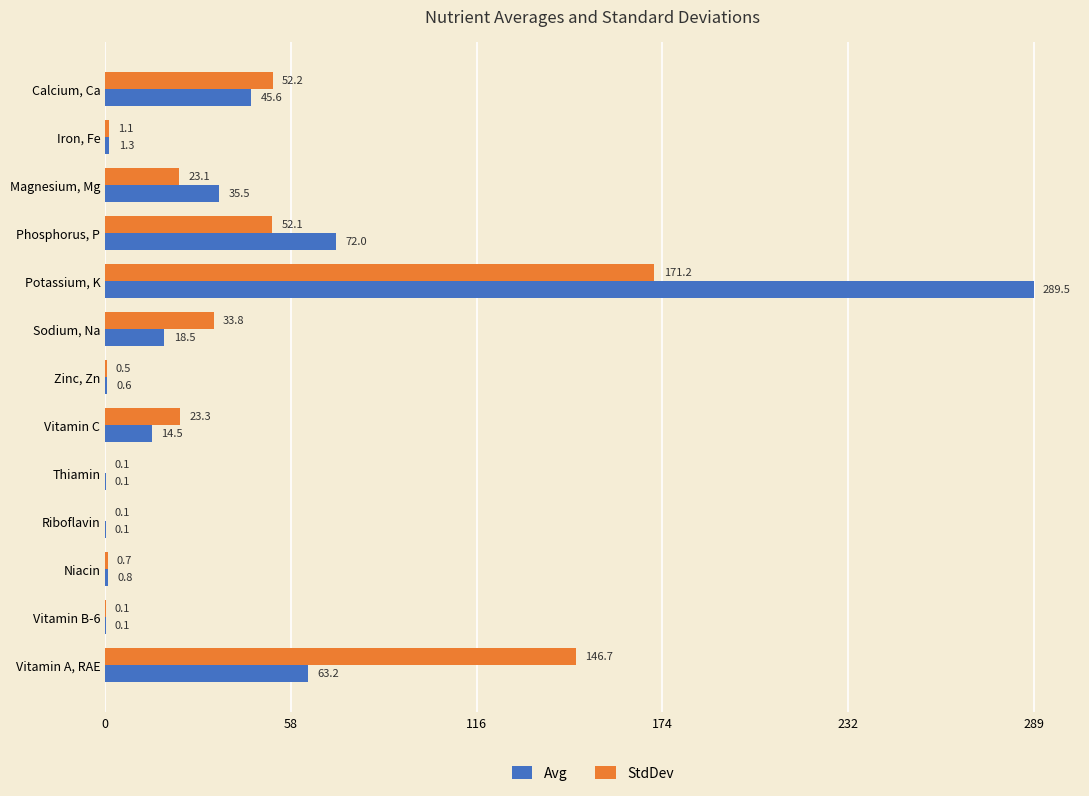

Which series has the largest total across all categories?

Avg